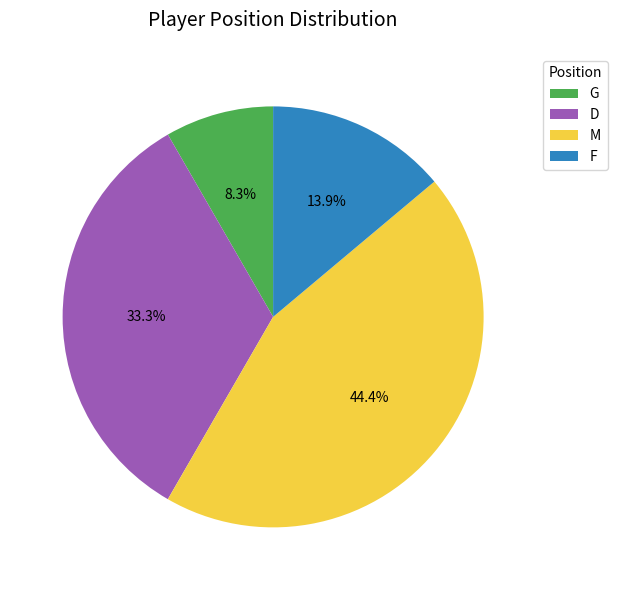

What is the total percentage of F and G?

22.2%